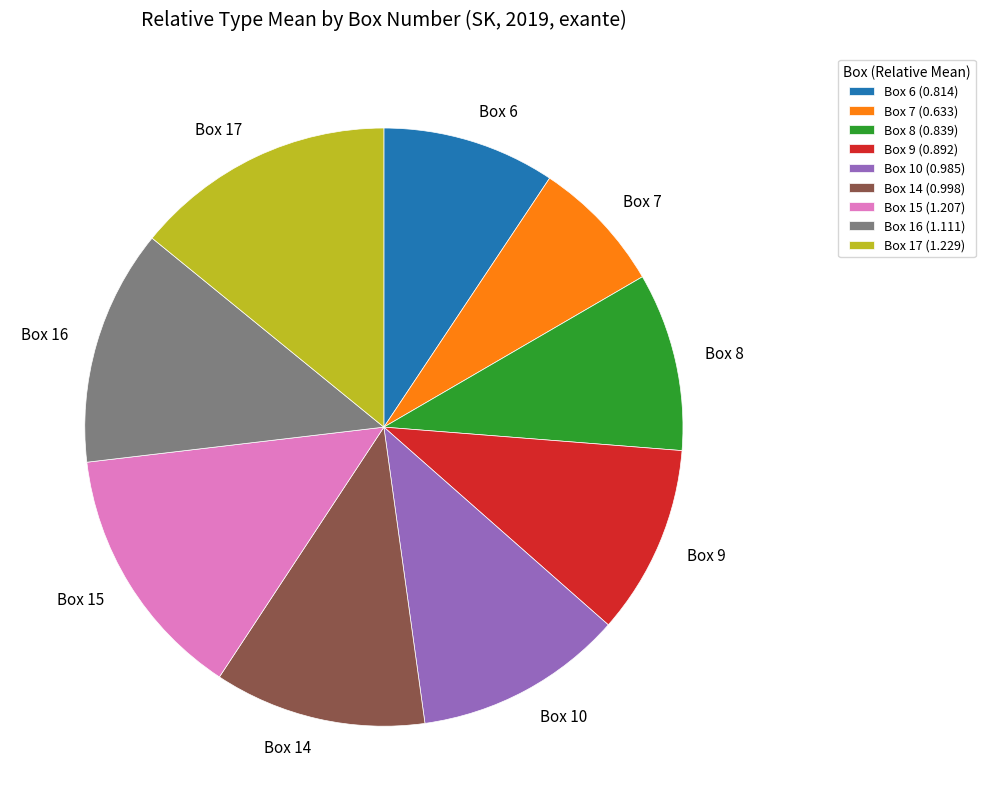

Does any single category account for the majority?

No